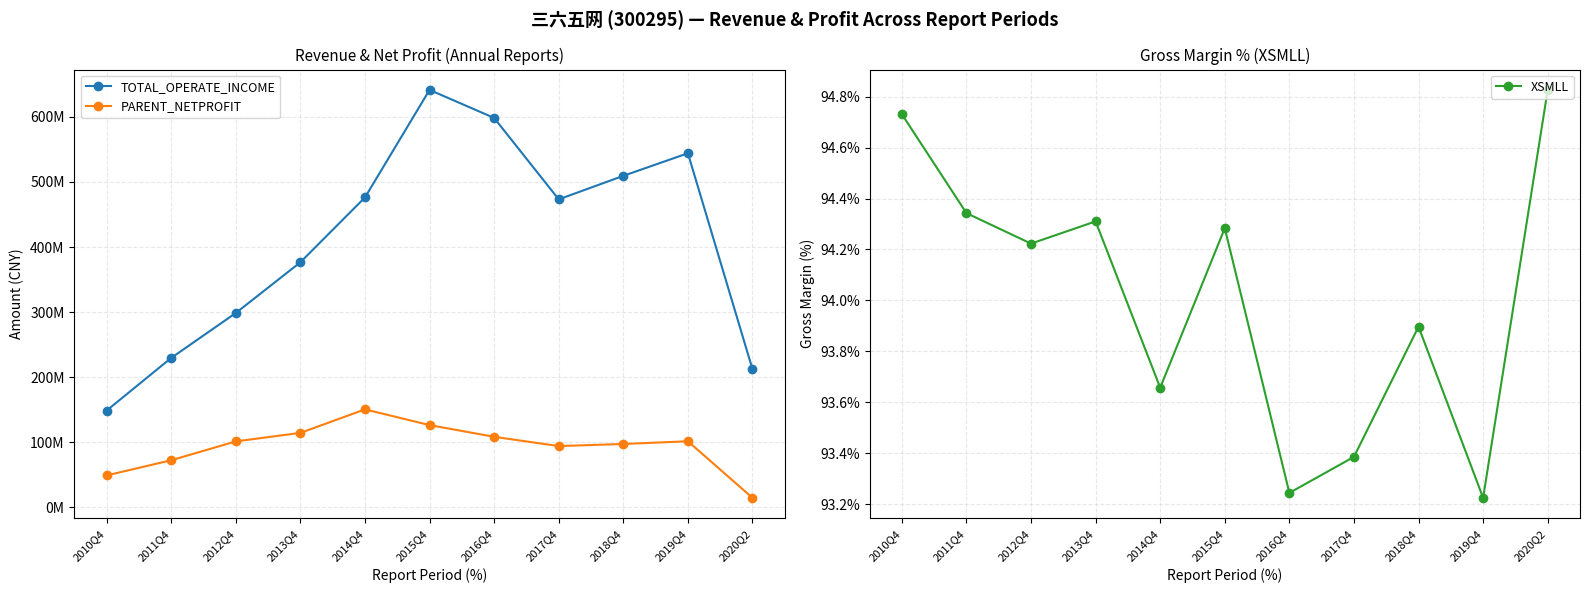

What are all the series names shown in the legend?

TOTAL_OPERATE_INCOME, PARENT_NETPROFIT, XSMLL